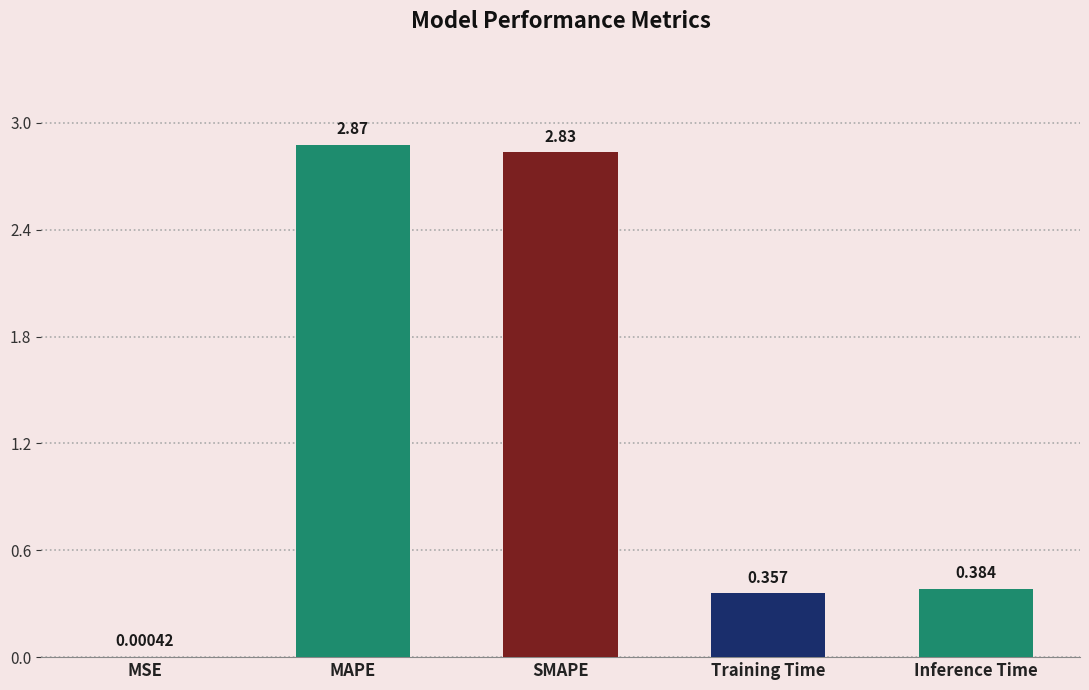

What is the ratio of the value at Inference Time to the value at MAPE?

0.1